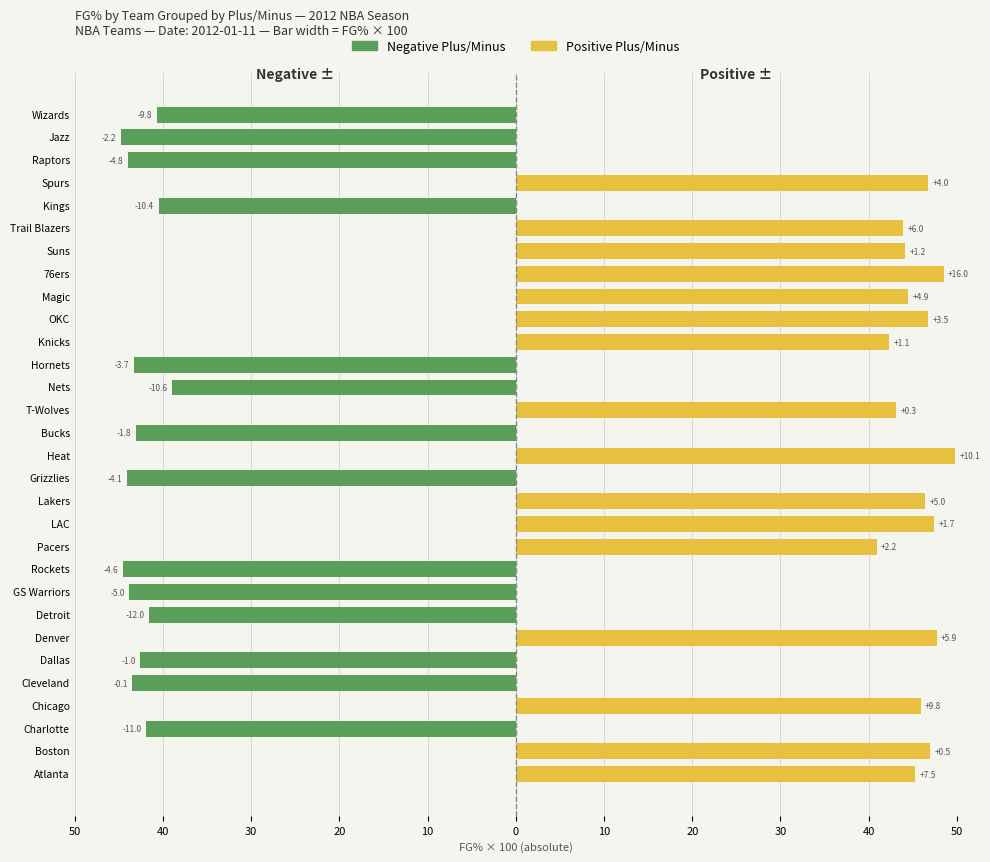

What is the difference between the maximum and minimum values in the Negative Plus/Minus series?

44.8